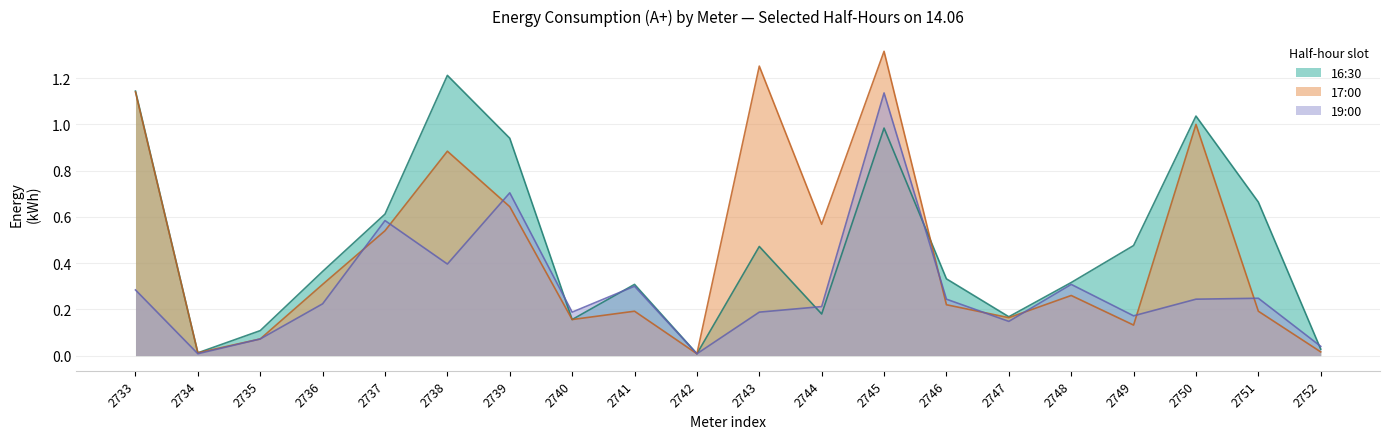

What is the difference between the second highest and minimum values in the 16:30 series?

1.1